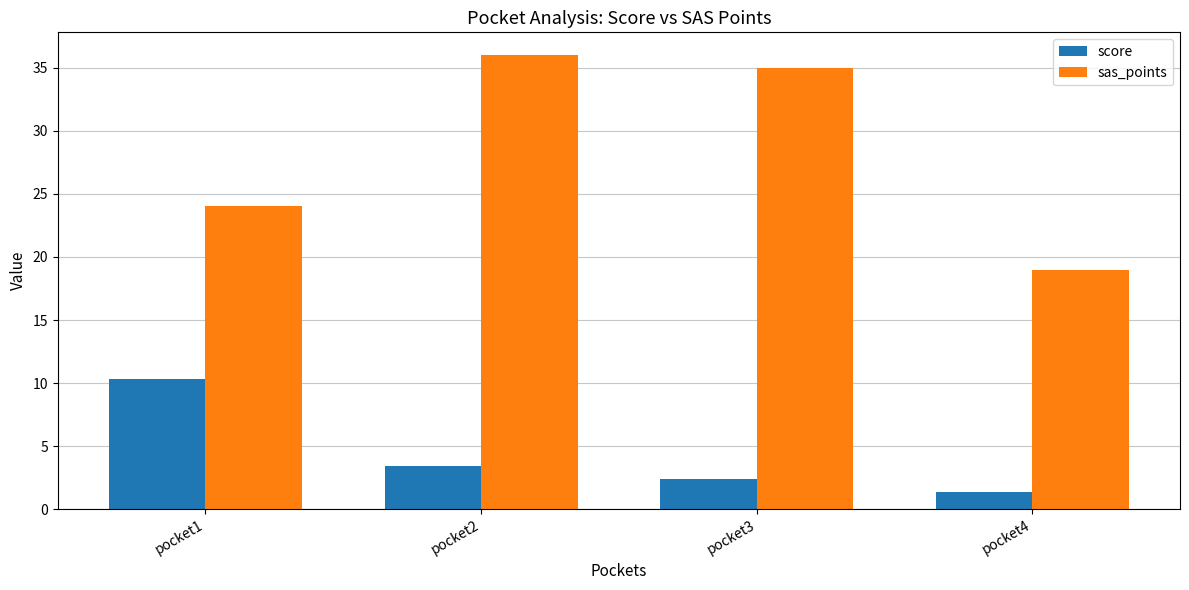

What is the highest value of the score series?

10.3